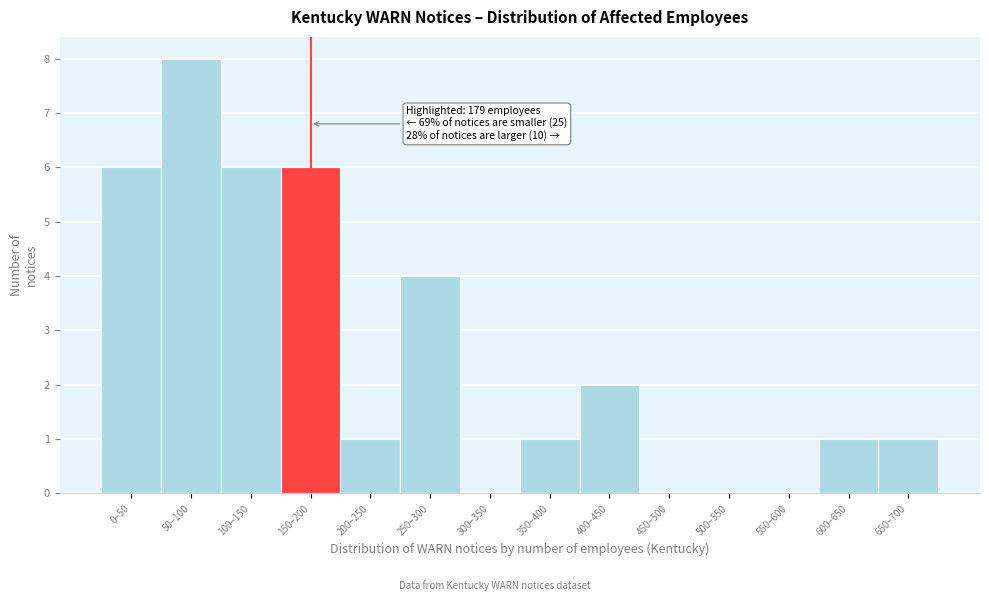

Reading left to right, list all the values displayed in this chart.

0–50=6	50–100=8	100–150=6	150–200=6	200–250=1	250–300=4	300–350=0	350–400=1	400–450=2	450–500=0	500–550=0	550–600=0	600–650=1	650–700=1